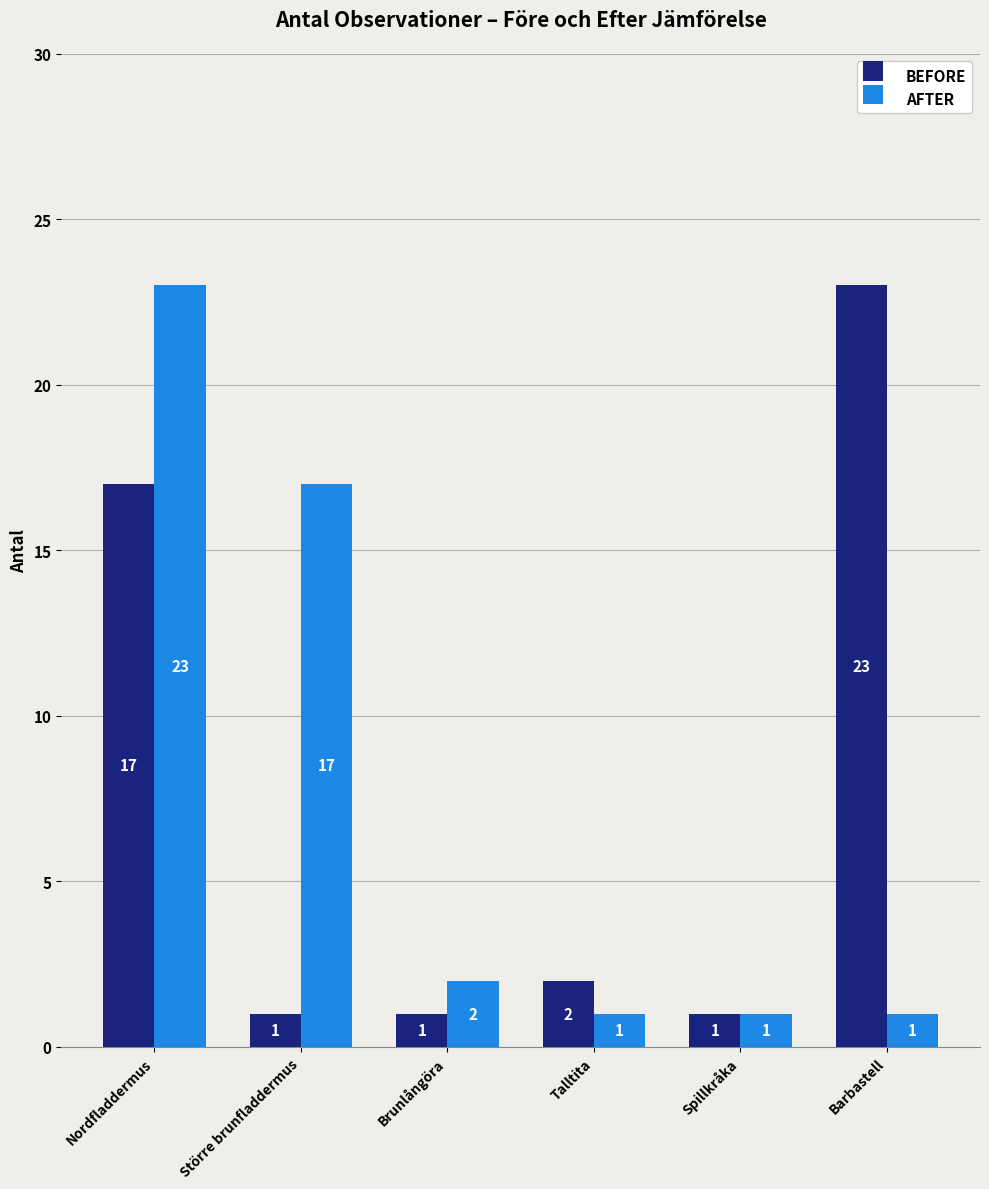

True or false: BEFORE has a value of 1 at Spillkråka.

True